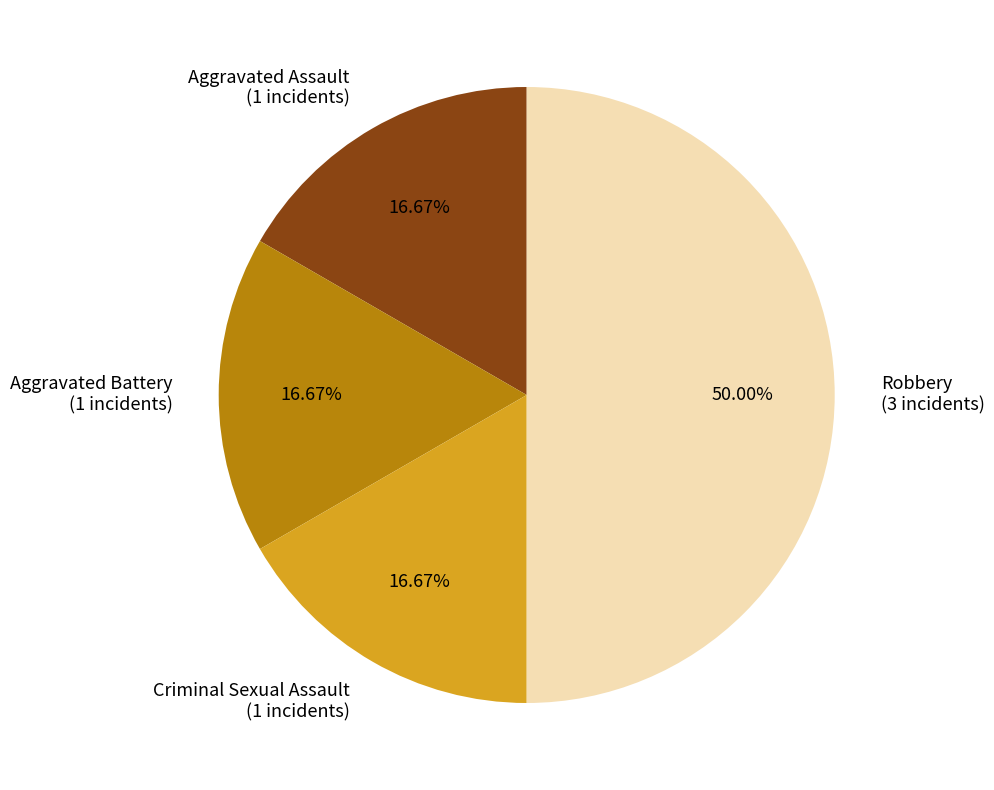

To the nearest percent, what portion does Robbery represent?

50%